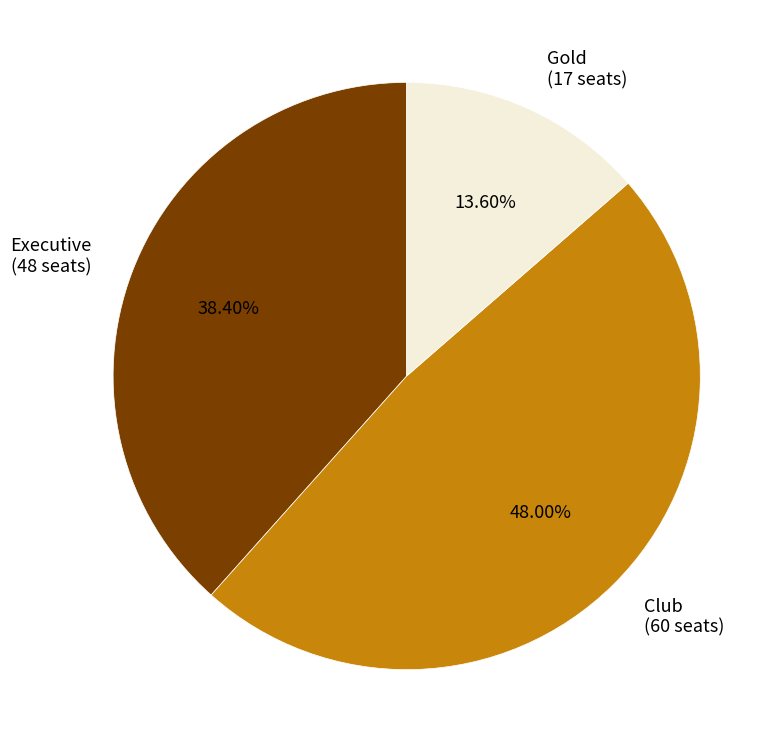

How many segments does this pie chart have?

3